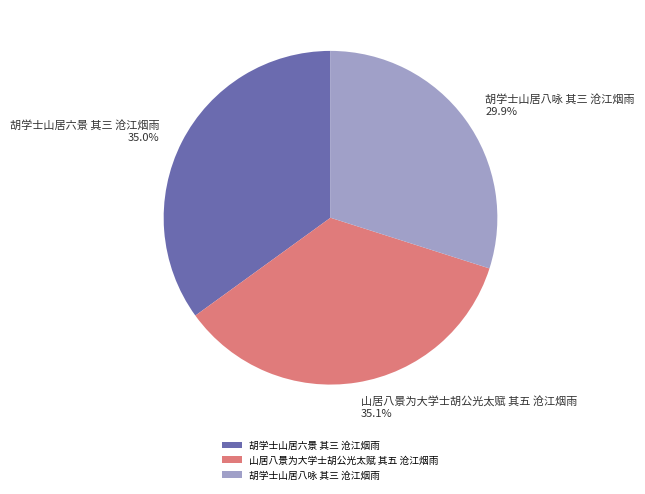

Is it true that 胡学士山居六景 其三 沧江烟雨 is 35% of the pie?

True